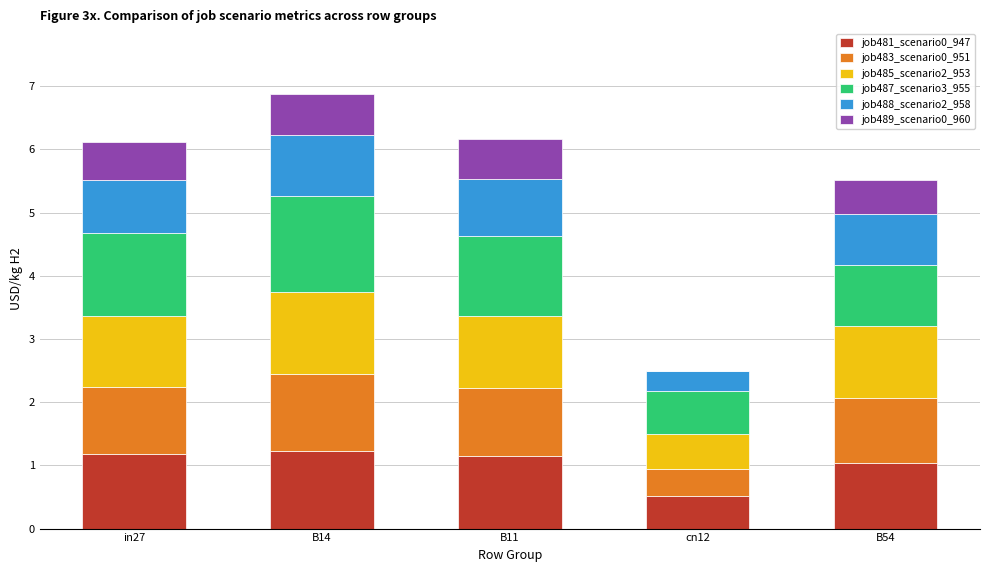

What is the total value across all series at B11?

6.2